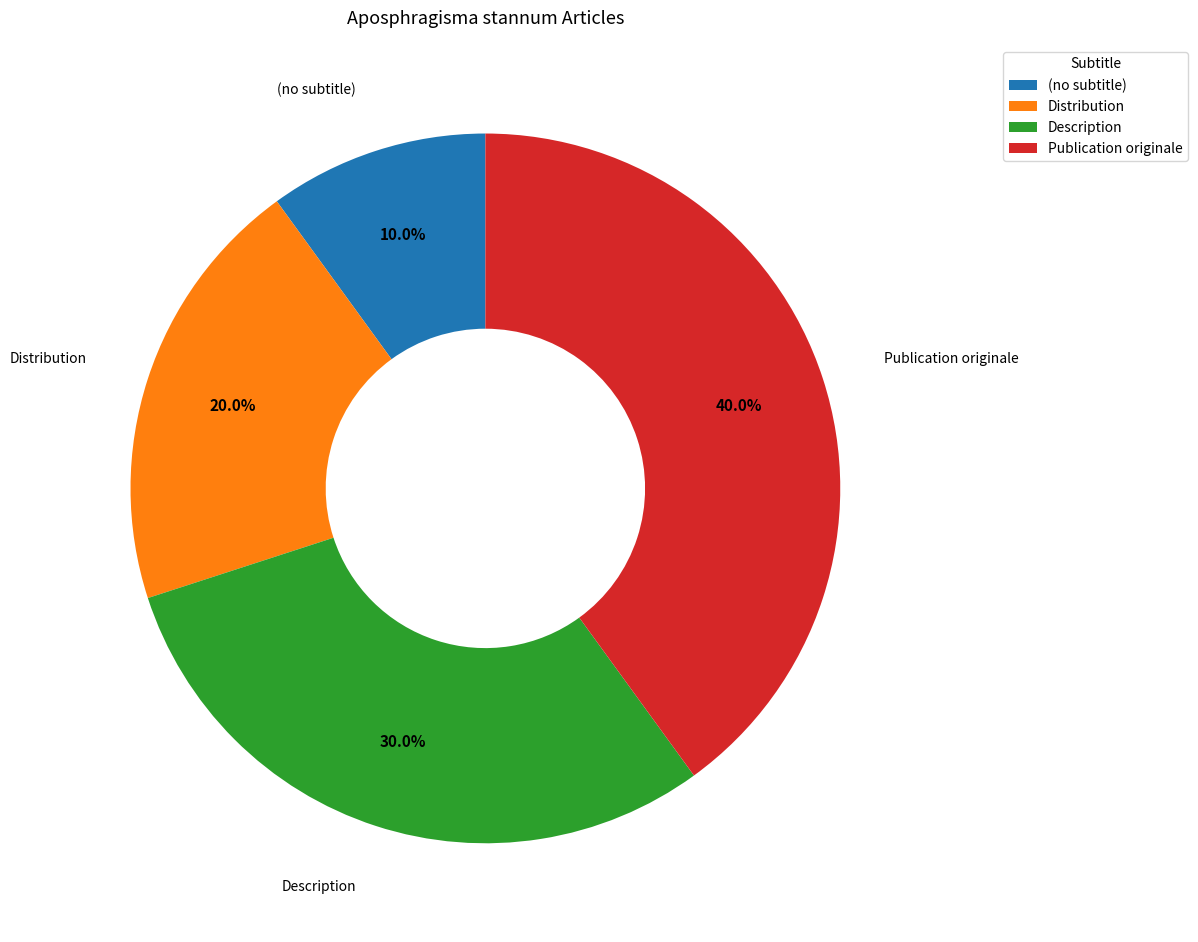

How many slices are in this pie chart?

4